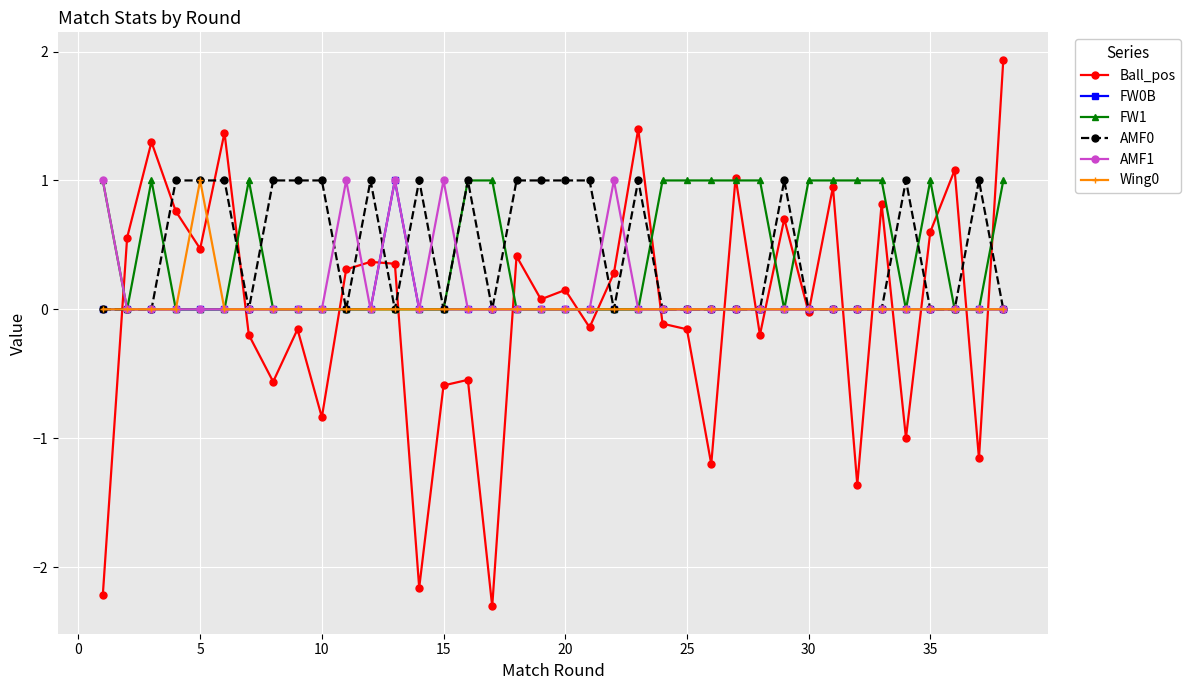

True or false: AMF0 has more than 2 interior local peaks.

True